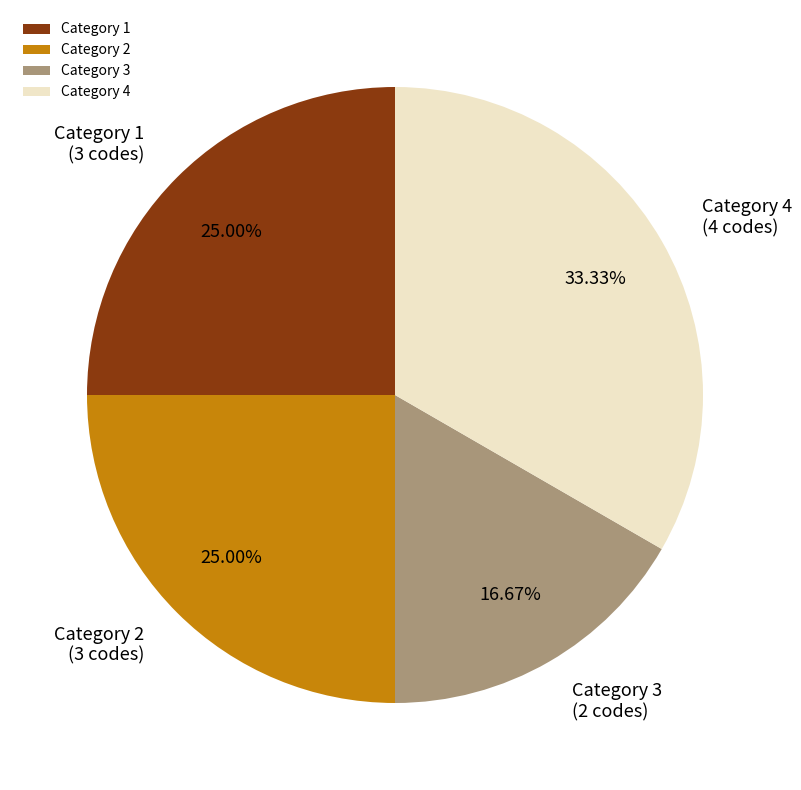

Is the sum of Category 4 and Category 1 greater than half?

Yes